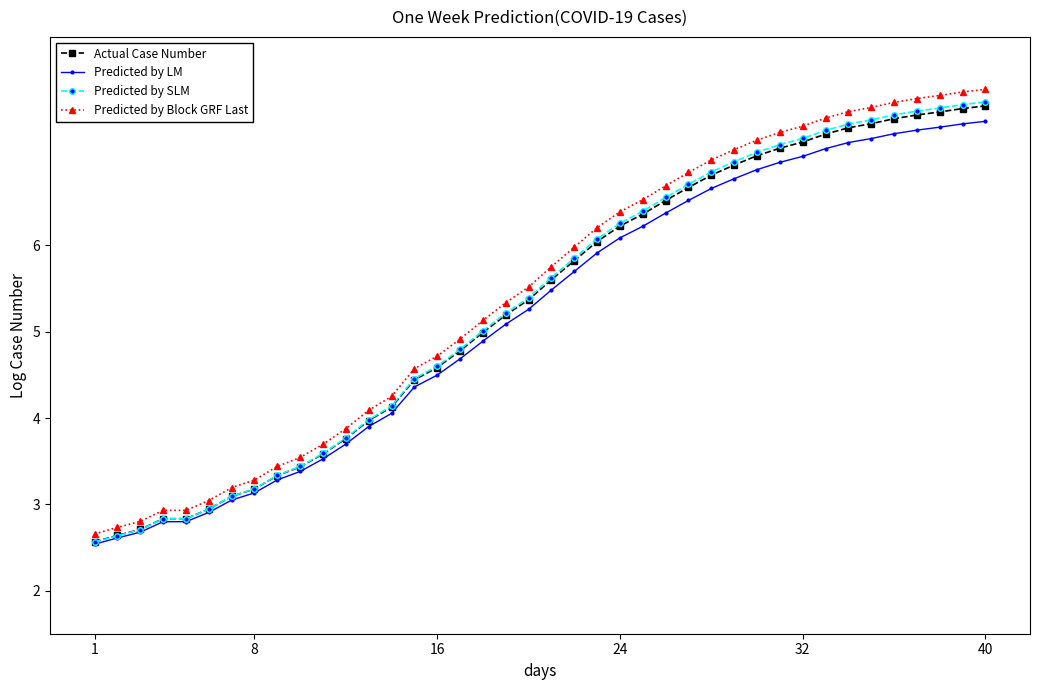

What is the value of the Actual Case Number point at the 39th from the left?

7.6